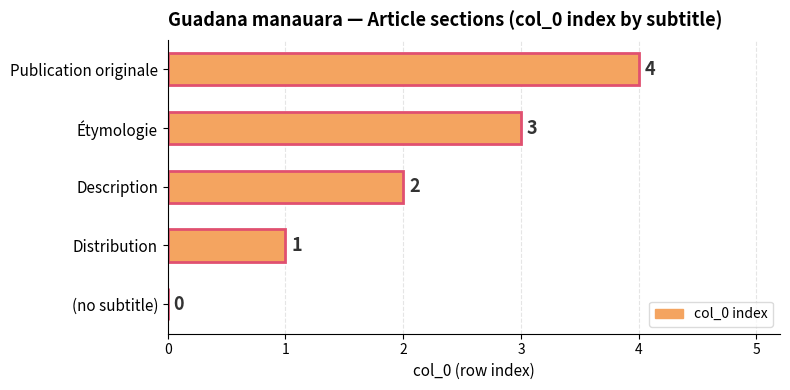

How many values are above zero?

4